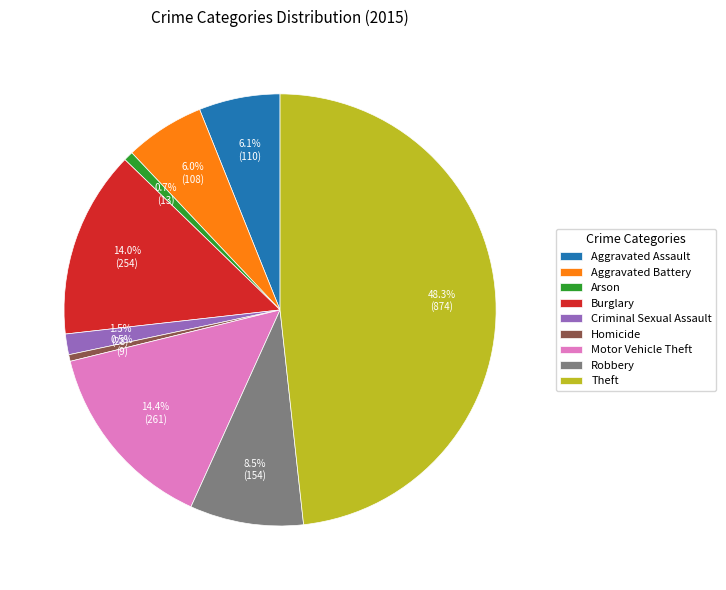

Which slice is the largest?

Theft